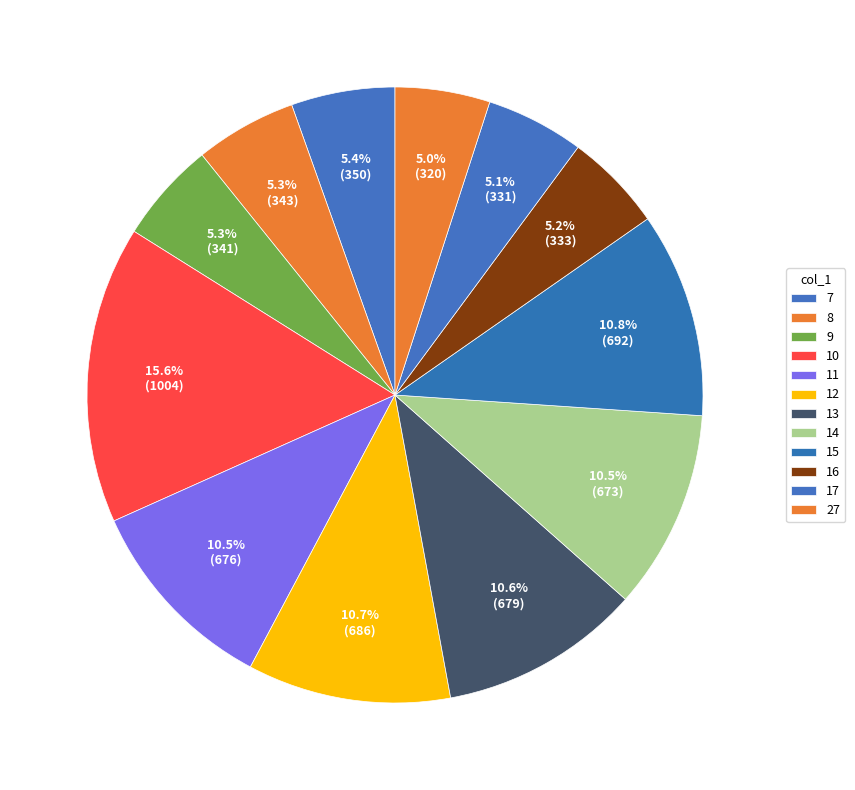

To the nearest percent, what is the average slice percentage?

8%